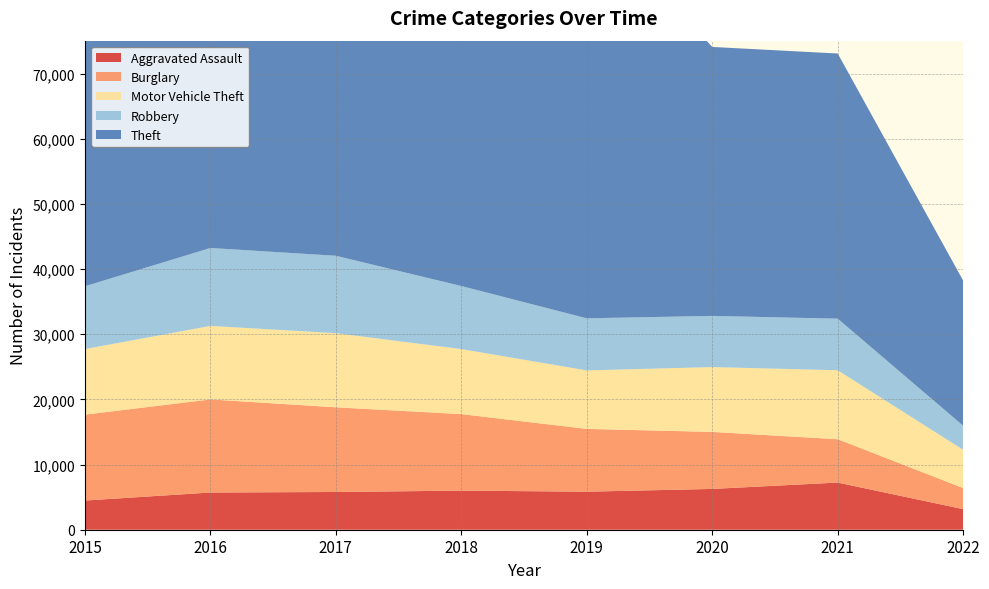

Reading left to right, extract all data points from this chart.

Aggravated Assault: 2015=4480	2016=5712	2017=5793	2018=6001	2019=5840	2020=6263	2021=7240	2022=3158
Burglary: 2015=13184	2016=14289	2017=13001	2018=11746	2019=9639	2020=8753	2021=6652	2022=3240
Motor Vehicle Theft: 2015=10068	2016=11286	2017=11380	2018=9983	2019=8978	2020=9953	2021=10588	2022=5864
Robbery: 2015=9638	2016=11960	2017=11880	2018=9679	2019=7994	2020=7855	2021=7919	2022=3696
Theft: 2015=57347	2016=61618	2017=64380	2018=65281	2019=62476	2020=41286	2021=40702	2022=22273